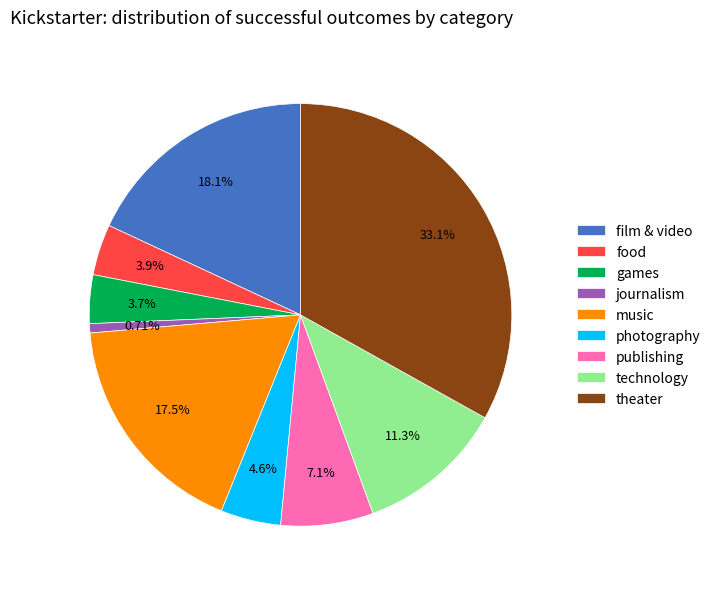

Is there a majority slice in this chart?

No